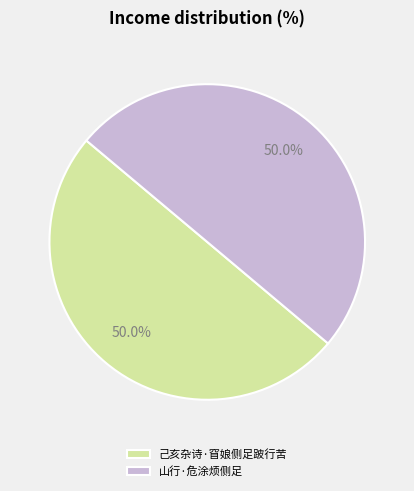

What percentage do 己亥杂诗·窅娘侧足跛行苦 and 山行·危涂烦侧足 together represent?

100.0%